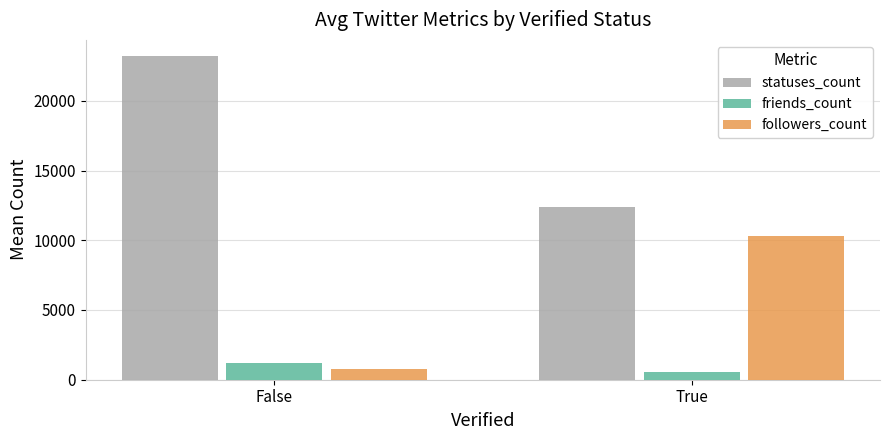

True or false: followers_count has a value of 10273.0 at True.

True